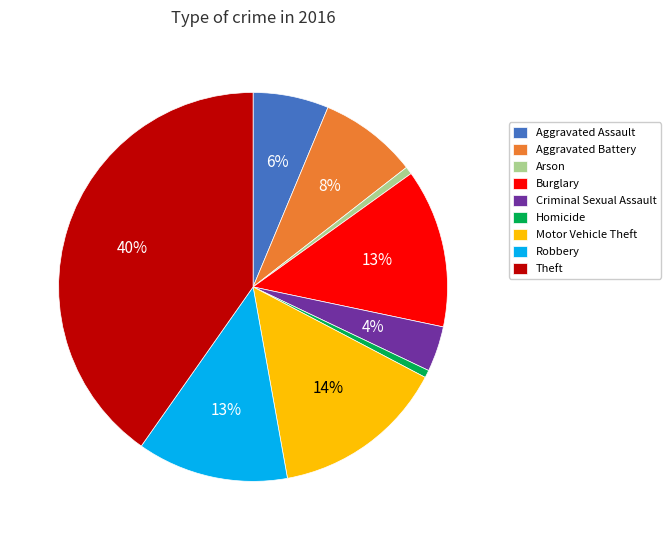

Count the number of slices in the pie.

9